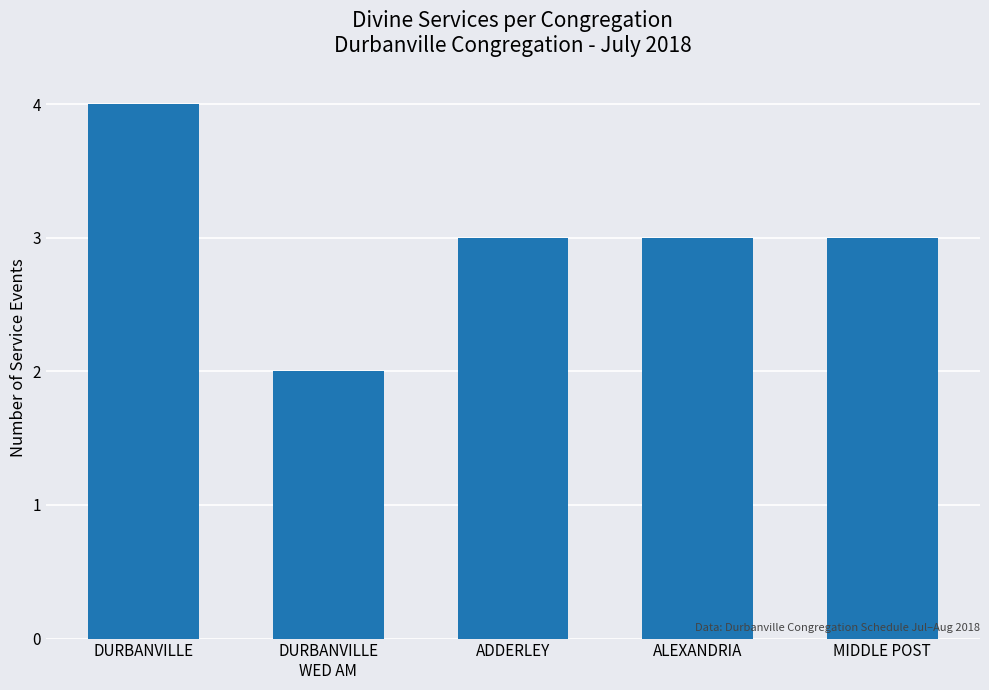

The value at DURBANVILLE
WED AM is 2. True or false?

True